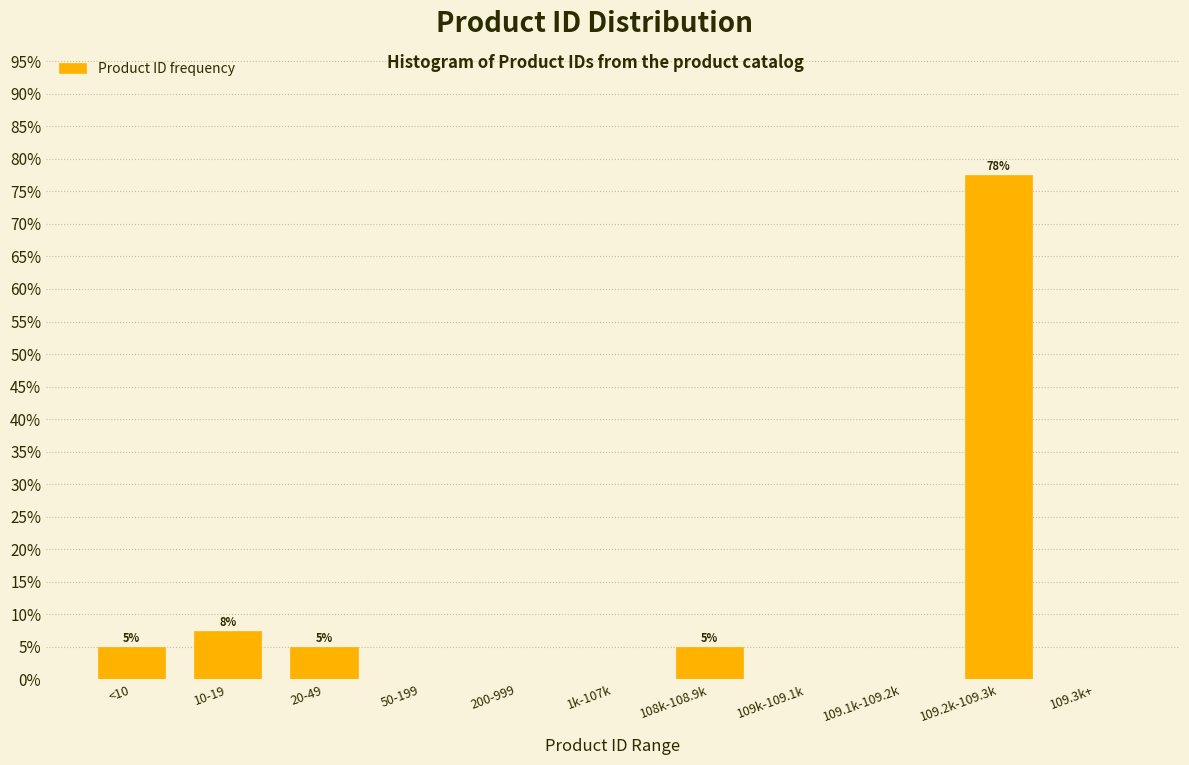

Reading left to right, what are all the values shown in this chart?

<10=5.0	10-19=7.5	20-49=5.0	50-199=0.0	200-999=0.0	1k-107k=0.0	108k-108.9k=5.0	109k-109.1k=0.0	109.1k-109.2k=0.0	109.2k-109.3k=77.5	109.3k+=0.0